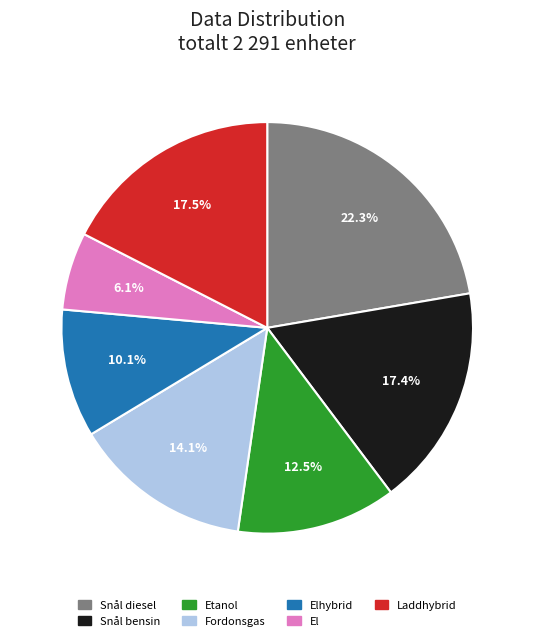

Is there a majority slice in this chart?

No